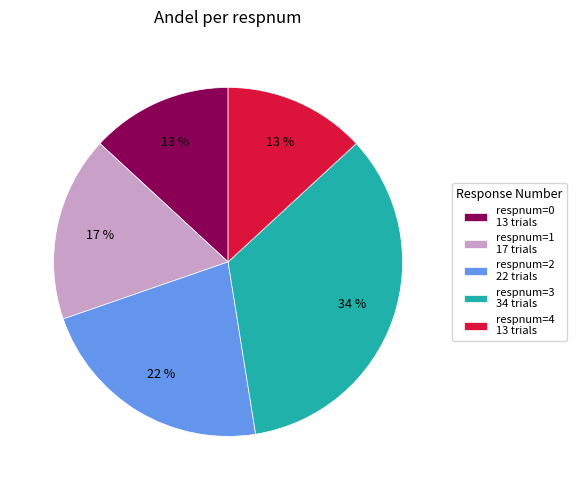

What is the largest slice in the pie chart?

respnum=3 34 trials